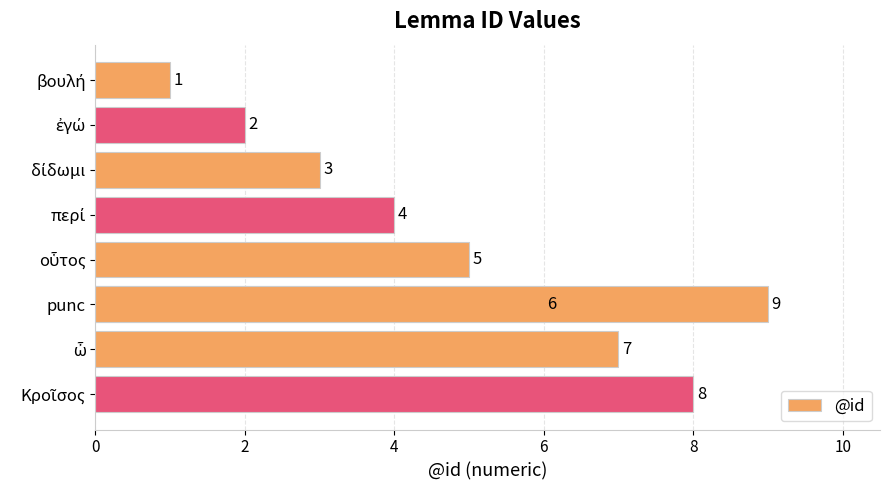

Is it true that the value at 10 is 3?

False